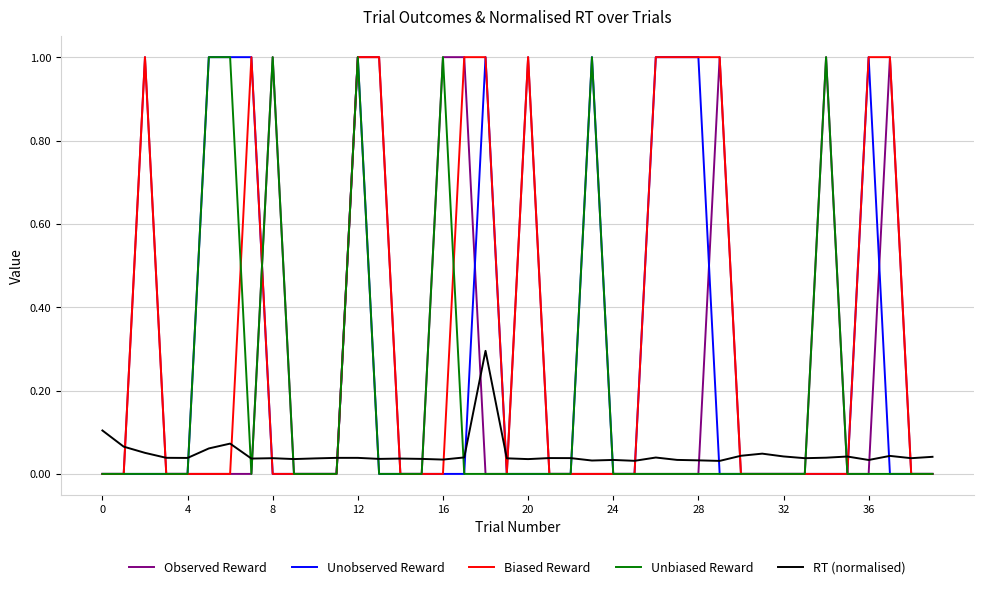

Which series has the largest total across all categories?

Biased Reward